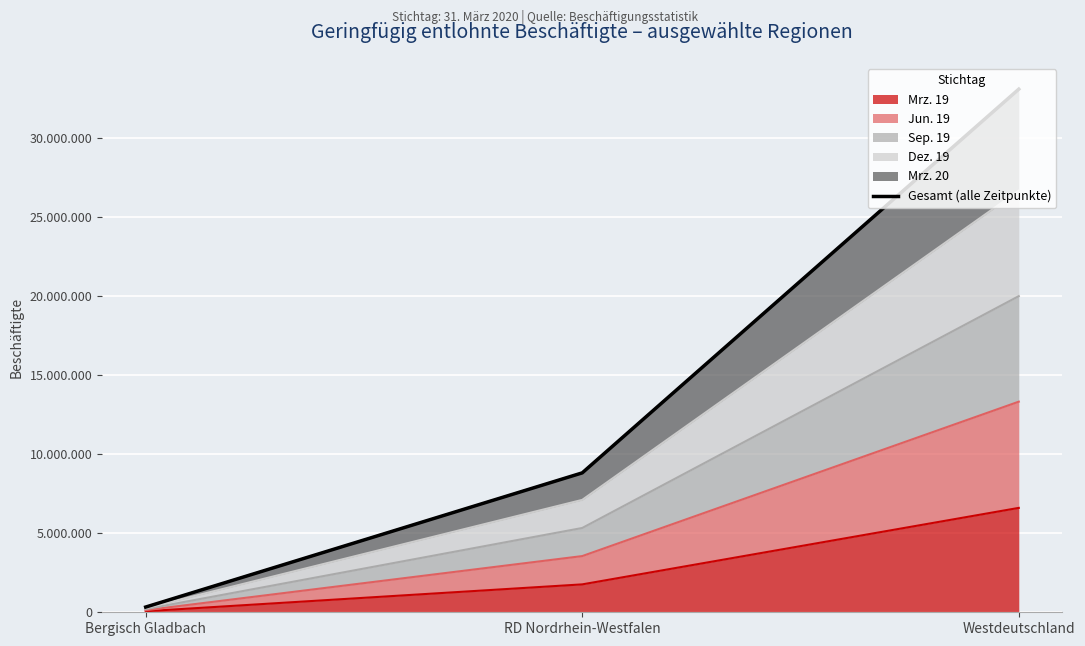

What is the maximum value shown in the chart?

33063084